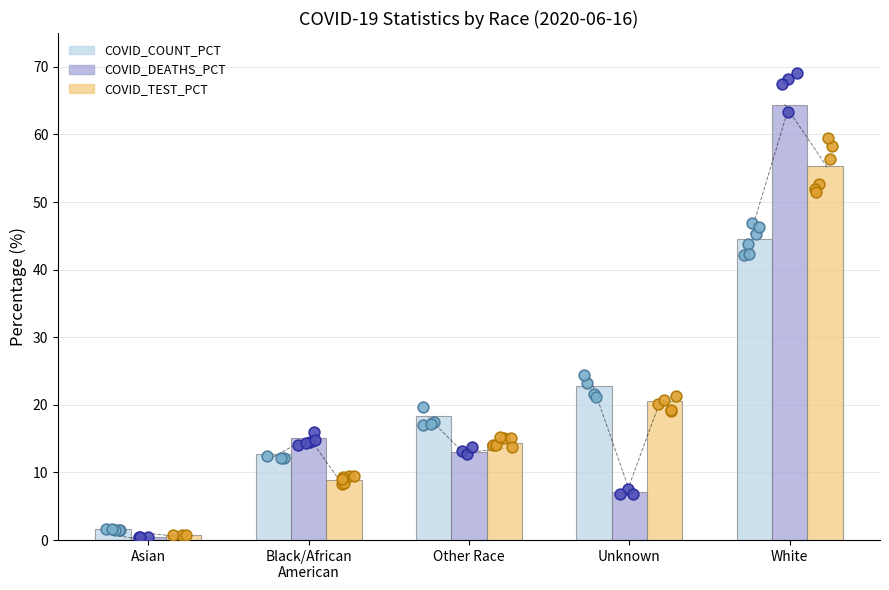

At which category is the sum across all series the highest?

White